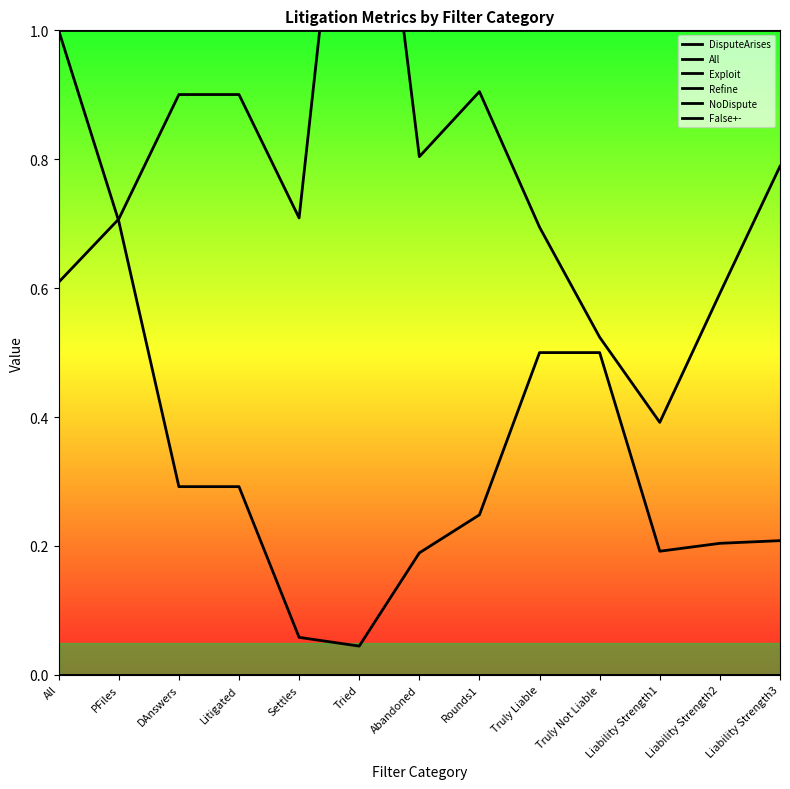

Reading left to right, what are all the values shown in this chart?

DisputeArises: 1.0	1.0	1.0	1.0	1.0	1.0	1.0	1.0	1.0	1.0	1.0	1.0	1.0
All: 1.0	0.7	0.3	0.3	0.1	0.0	0.2	0.2	0.5	0.5	0.2	0.2	0.2
Exploit: -0.0	-0.0	-0.0	-0.0	-0.0	-0.0	-0.0	-0.0	-0.0	-0.0	-0.0	-0.0	-0.0
Refine: -0.0	-0.0	-0.0	-0.0	-0.0	-0.0	-0.0	-0.0	-0.0	-0.0	-0.0	-0.0	-0.0
NoDispute: 0.0	0.0	0.0	0.0	0.0	0.0	0.0	0.0	0.0	0.0	0.0	0.0	0.0
False+-: 0.6	0.7	0.9	0.9	0.7	1.6	0.8	0.9	0.7	0.5	0.4	0.6	0.8